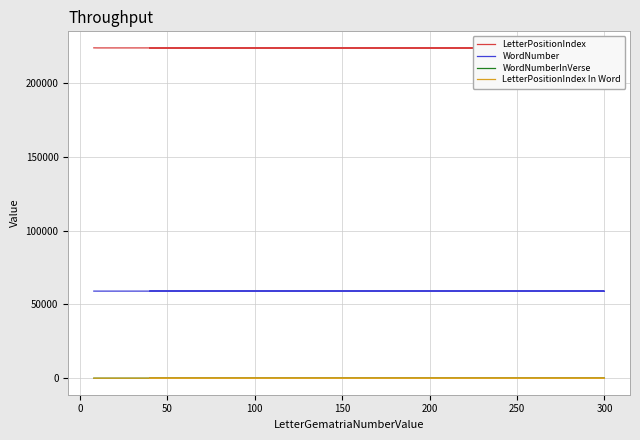

What is the greatest value displayed?

223811